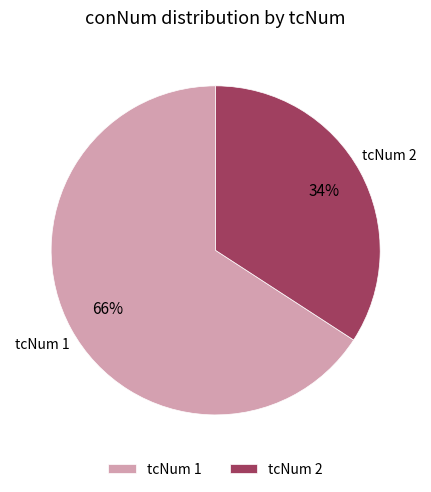

How many slices are in this pie chart?

2